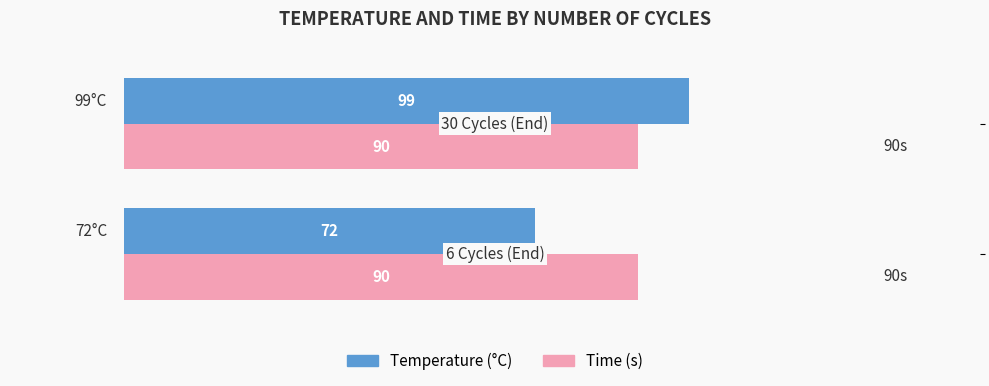

Count the number of data series in this chart.

2